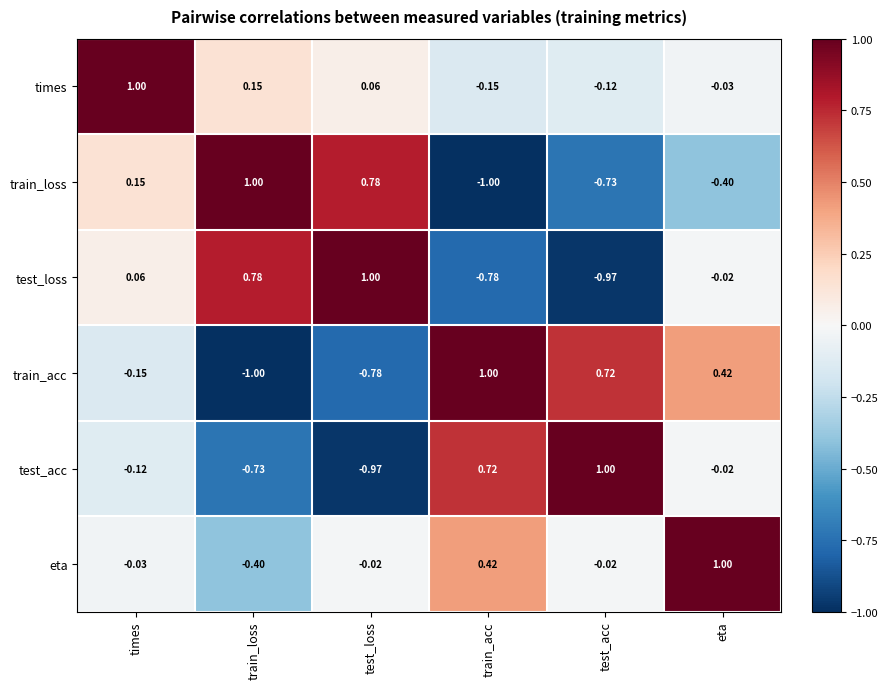

Where does the eta series first go above 0?

train_acc